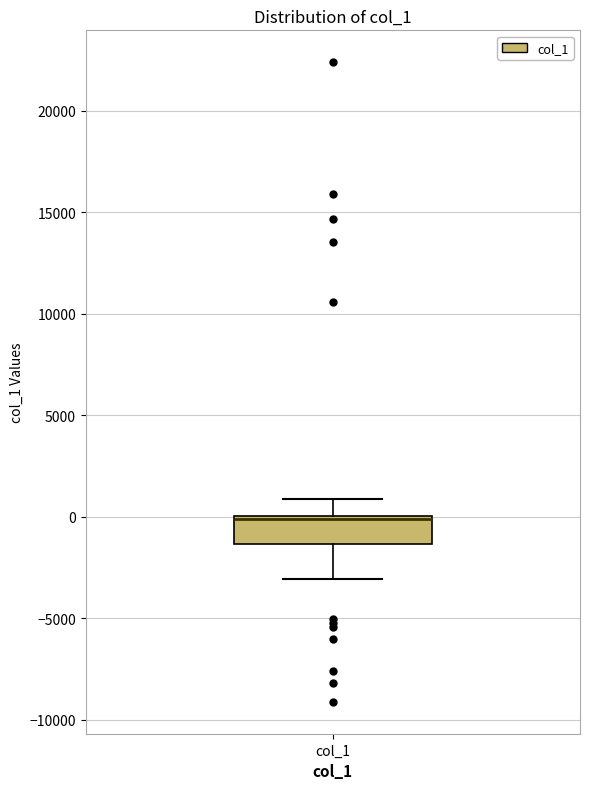

Transcribe this box plot: give where the median line is, the range the box spans, and where the two whiskers end, as read against the y-axis. The values are not printed on the chart, so give them approximately, as read against the axis.

median 0 (just below the box's upper edge), box -1500 to 0, whiskers -3000 to 1000